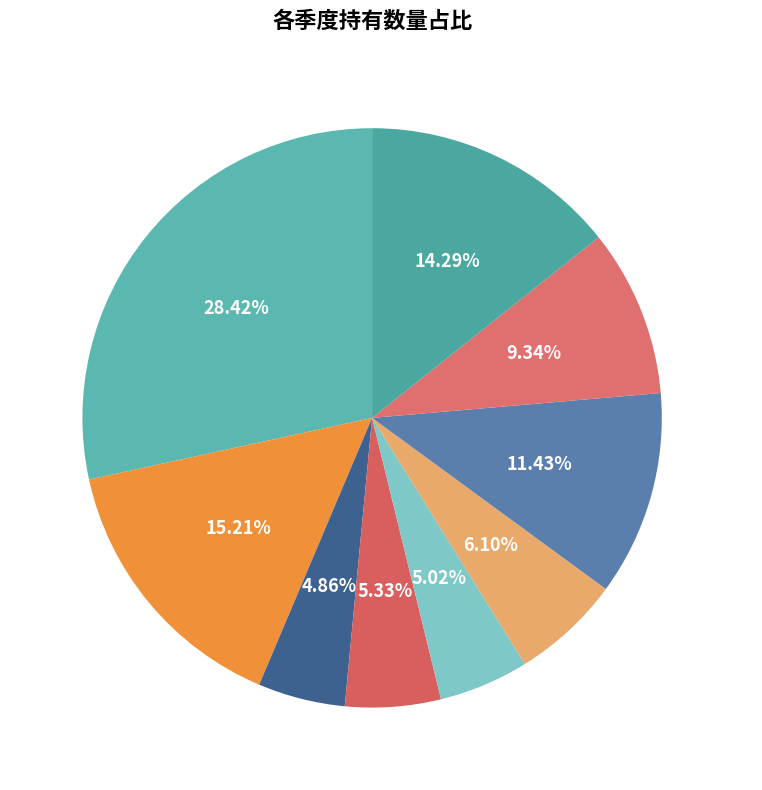

Approximately how many times larger is the value at 2022-Q2 compared to 2022-Q1?

0.9